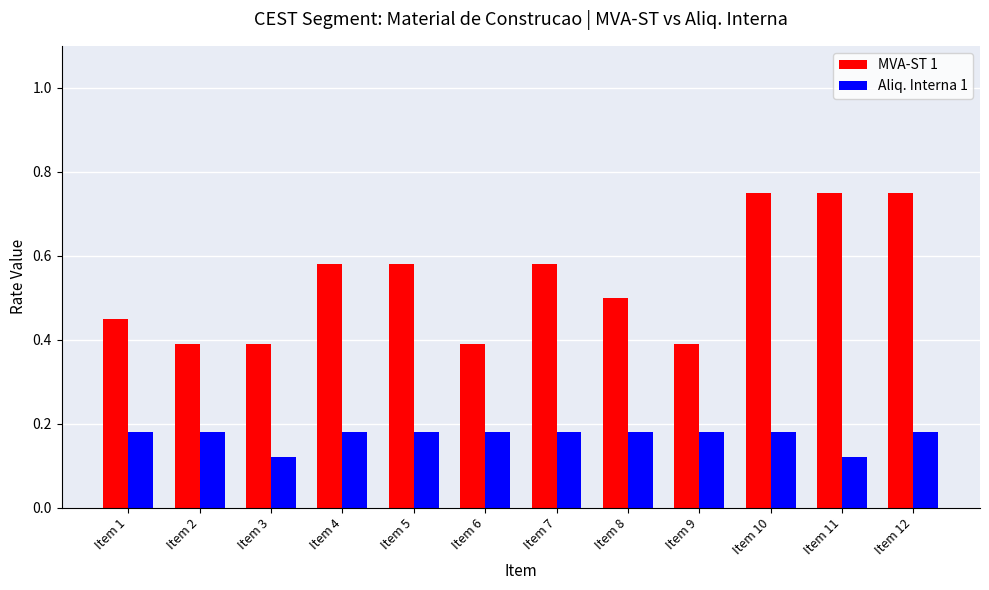

What is the sum of the MVA-ST 1 values at Item 1 and Item 11?

1.2